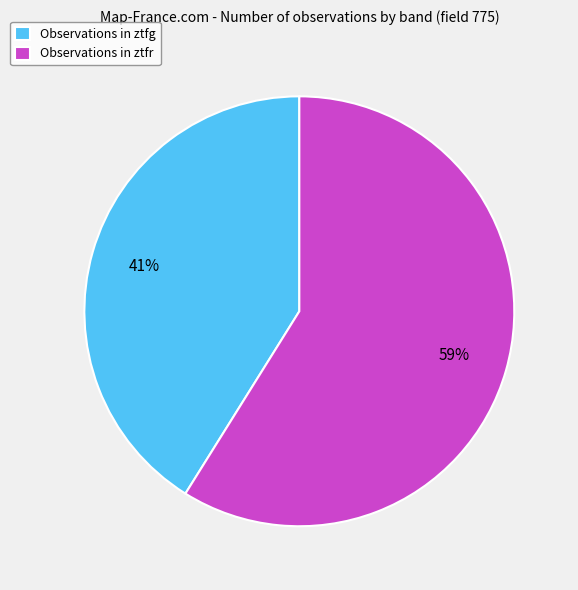

Combined, do Observations in ztfr and Observations in ztfg account for over 50%?

Yes